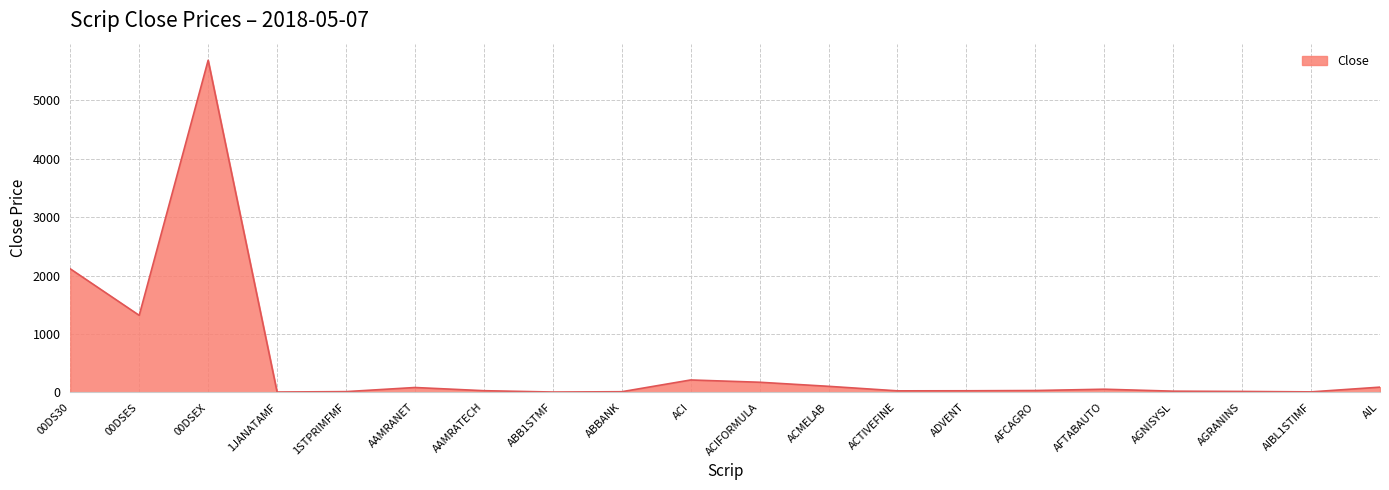

Which has a higher value, ACIFORMULA or ABB1STMF?

ACIFORMULA